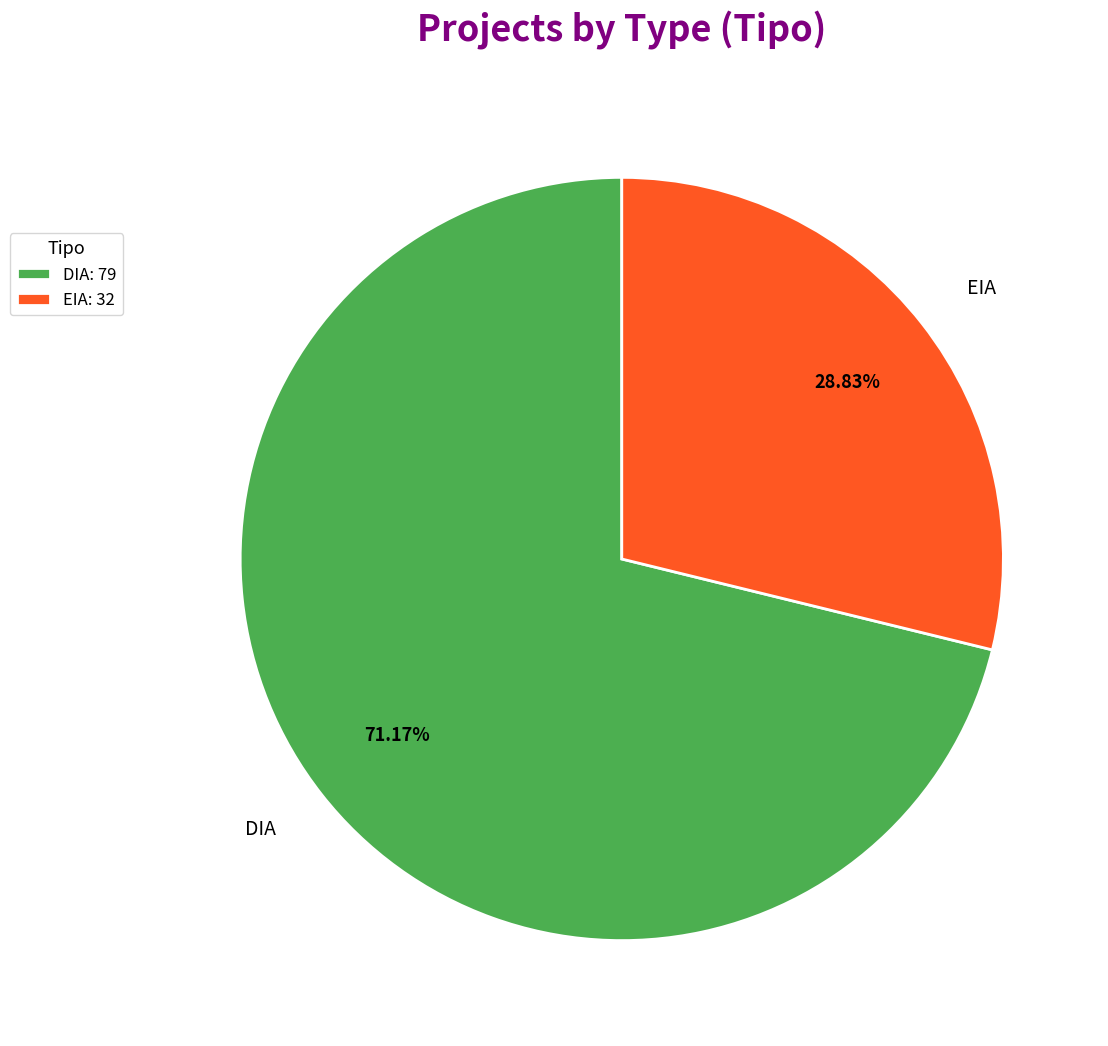

To the nearest percent, what is the combined percentage of DIA and EIA?

100%